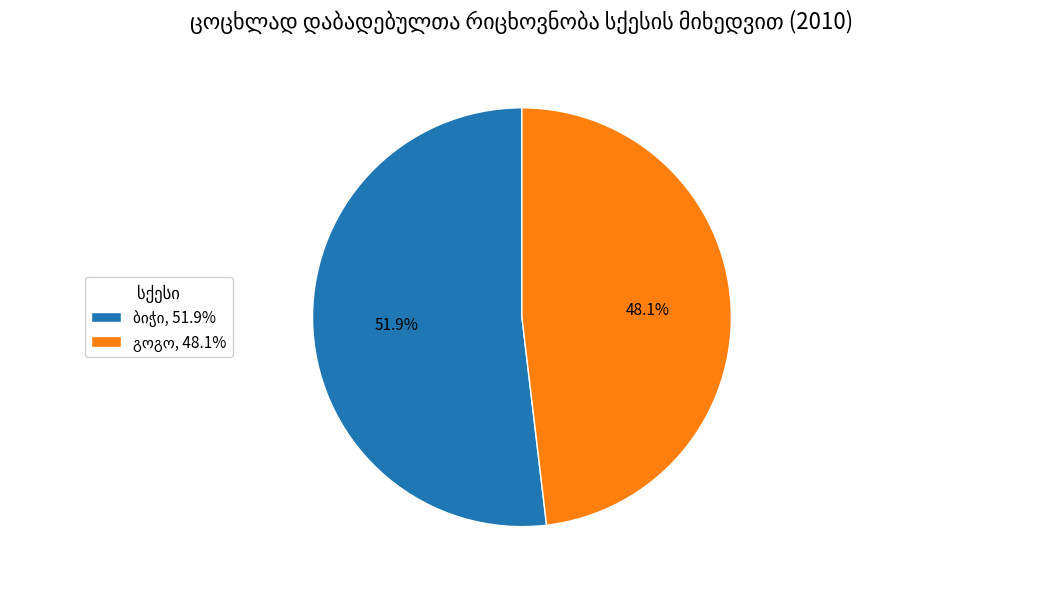

Does any single category account for the majority?

Yes